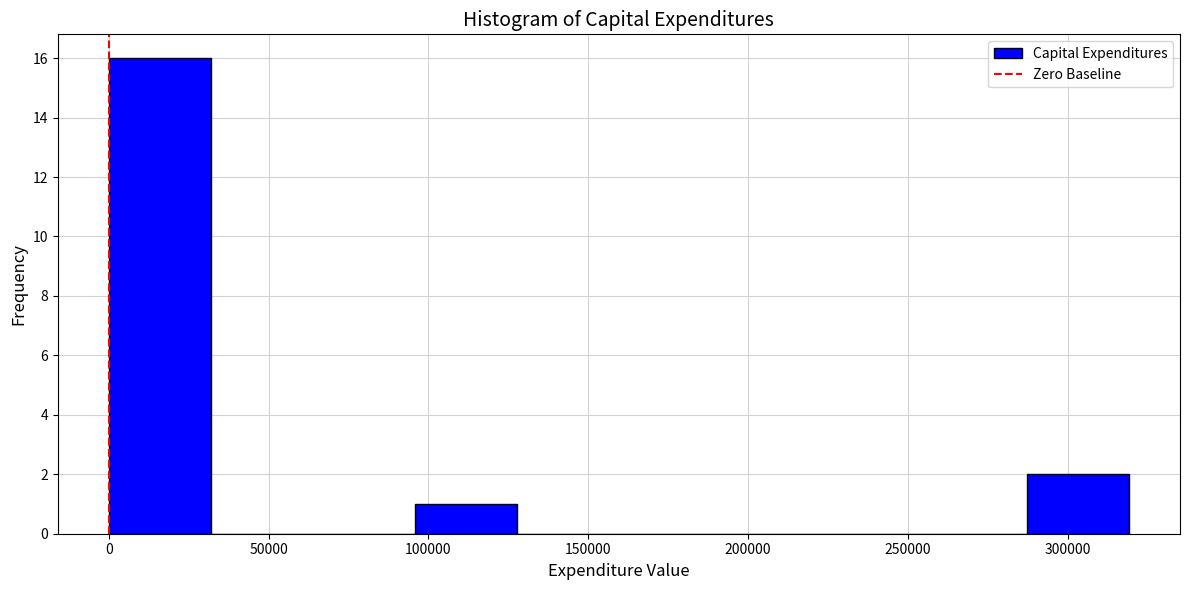

Which range on the x-axis has the tallest bar?

0 to 30000